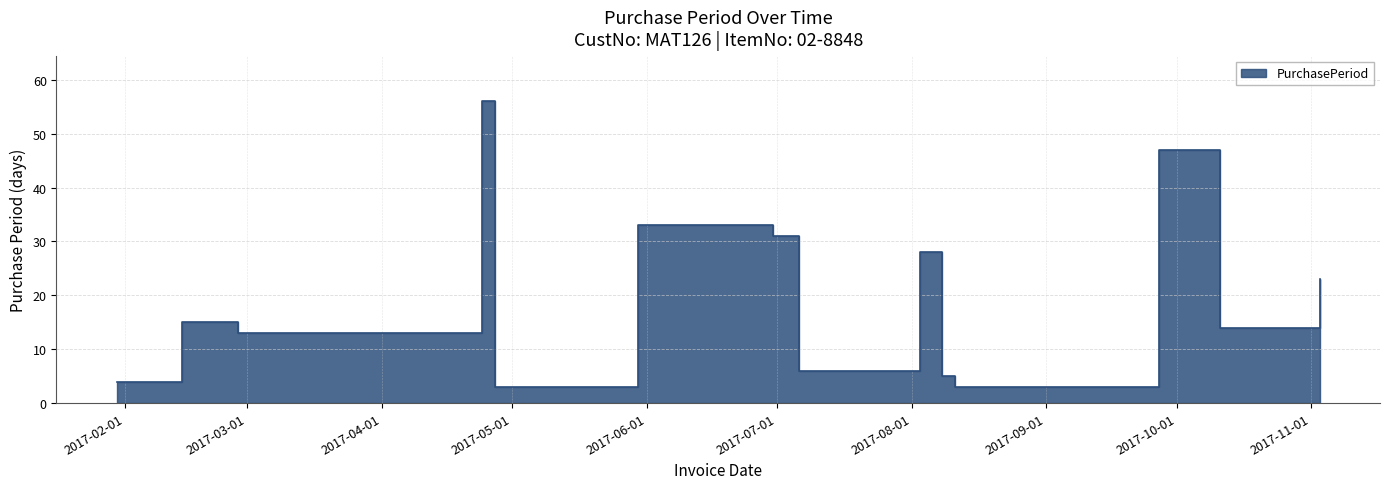

What is the minimum value shown in the chart?

3